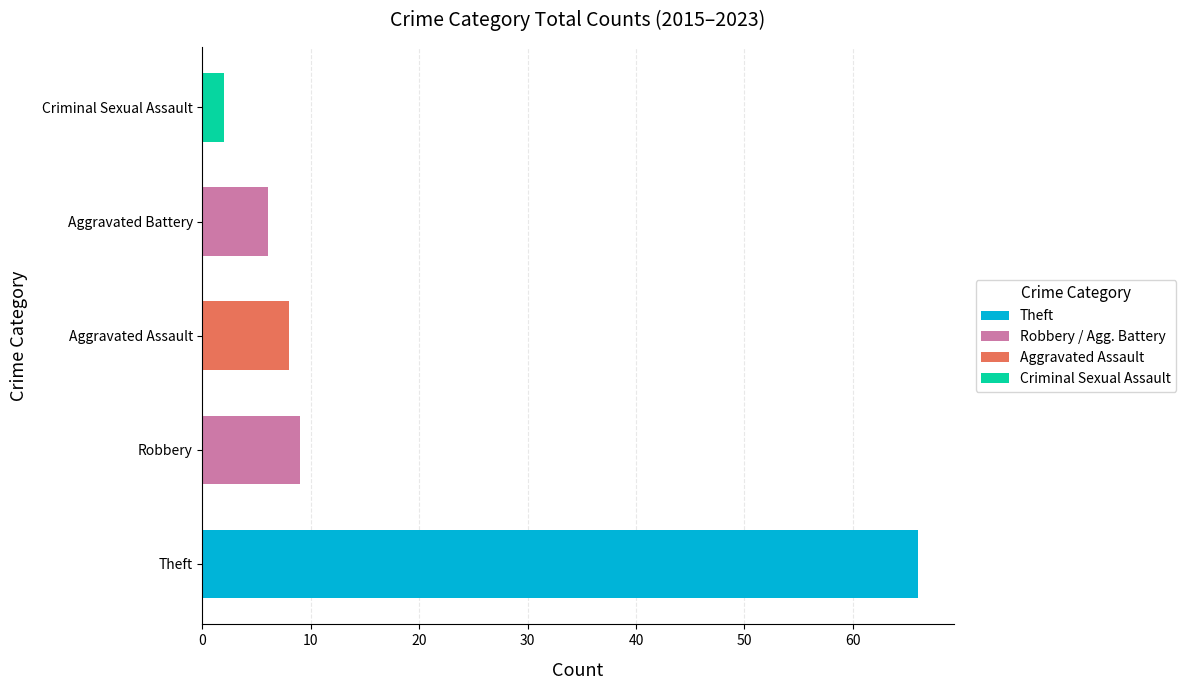

What is the value of the 2015 bar at the 4th from the left?

8